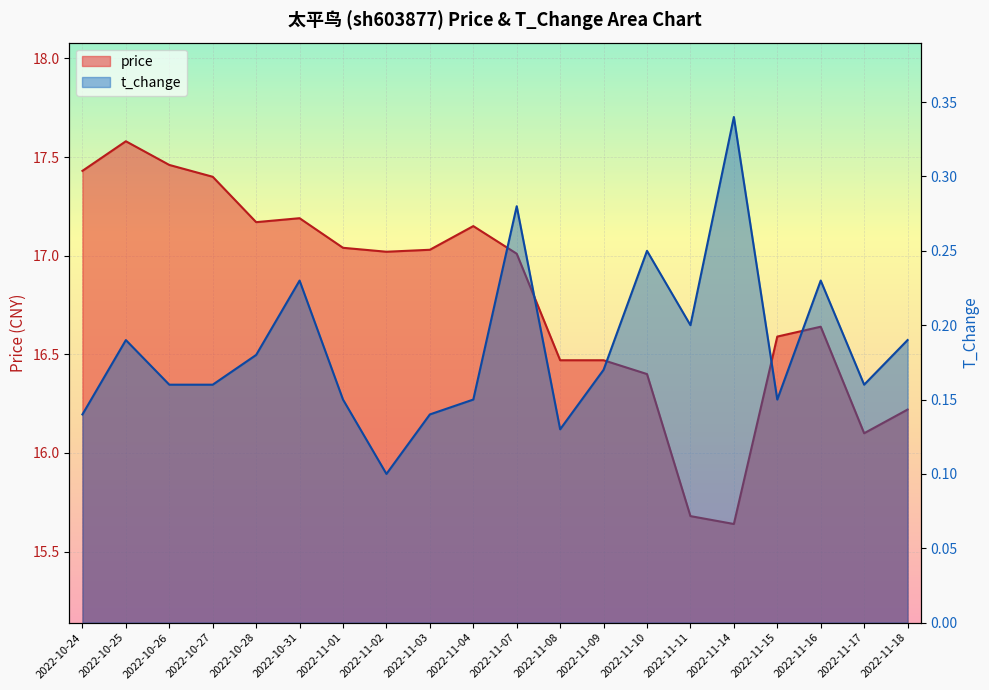

The value of price at 2022-11-03 is 24.7. True or false?

False